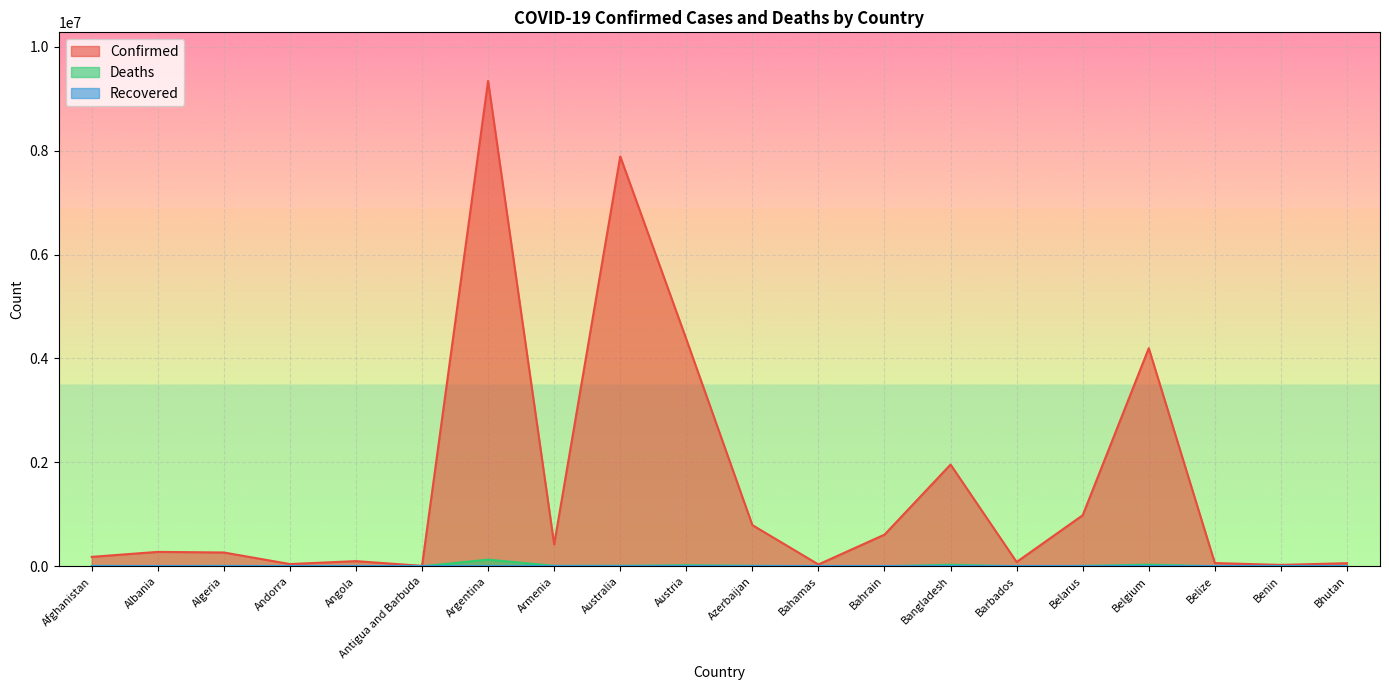

Does the chart display data point markers on the line(s)?

No